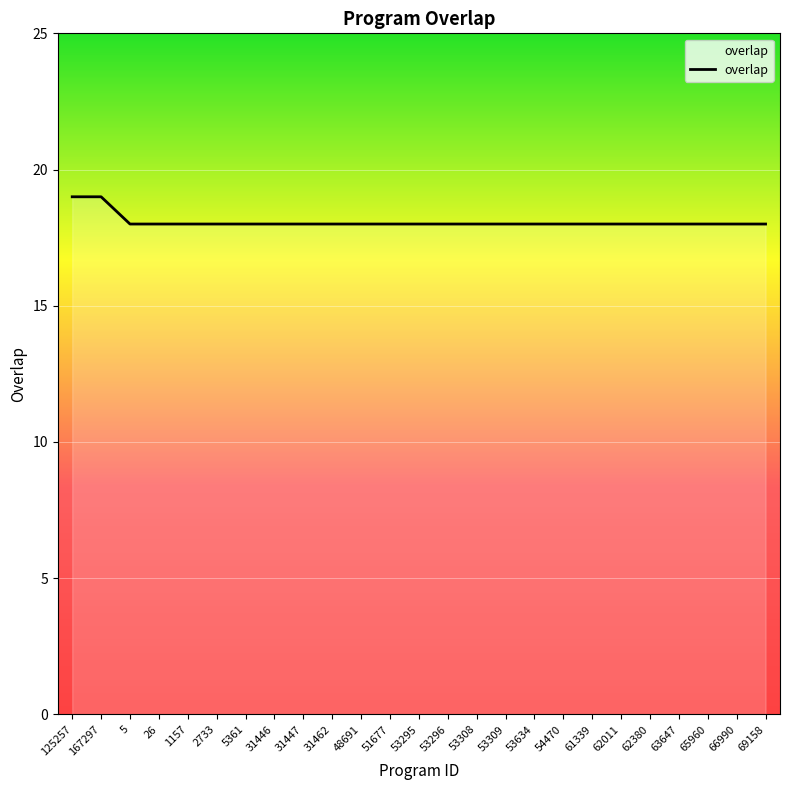

What is the difference between the maximum and minimum values?

1